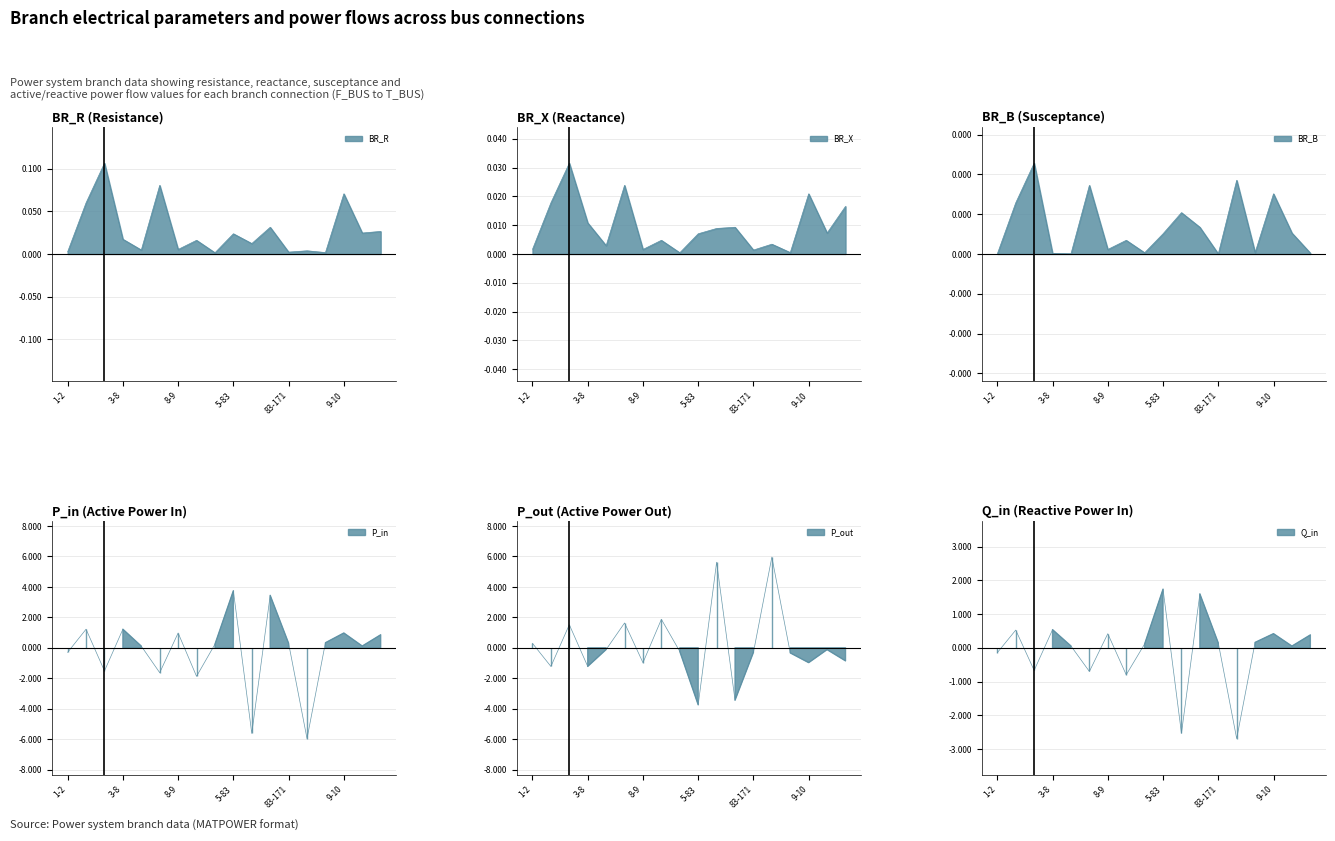

How many series are shown in this chart?

6